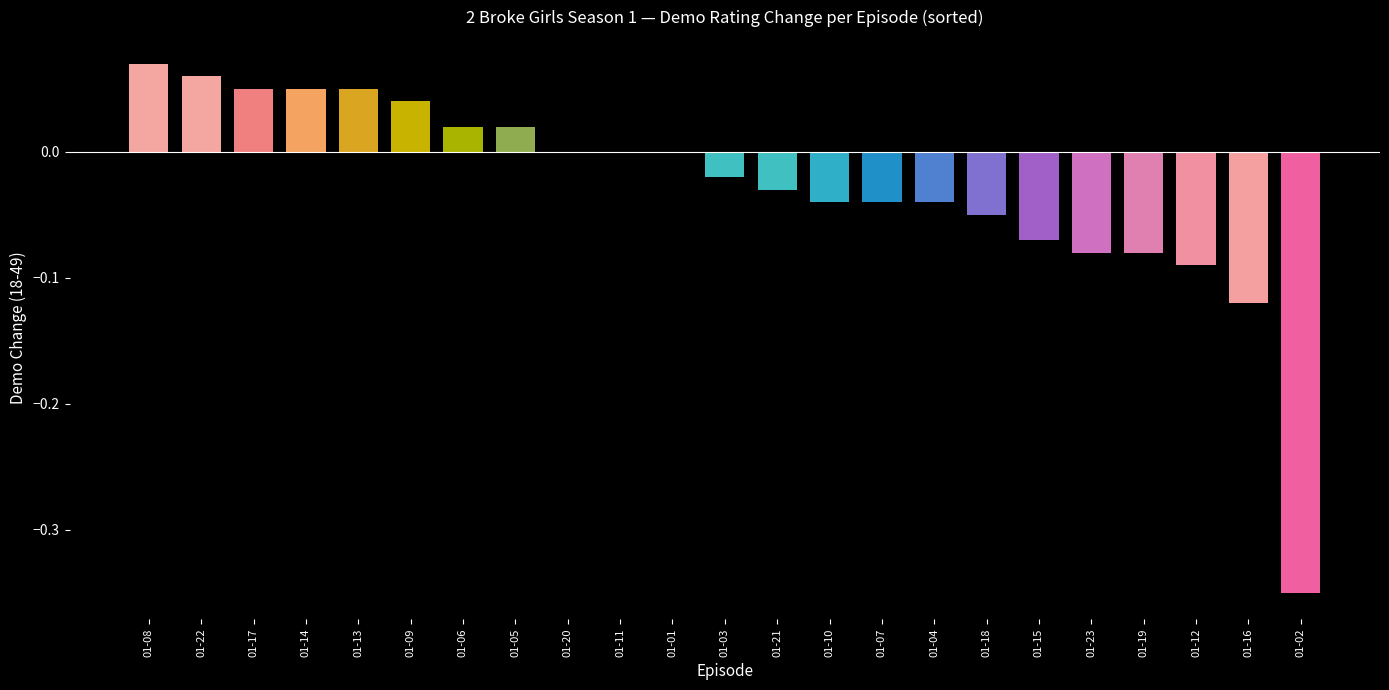

The chart shows a value of -0.3 at 01-01. True or false?

False